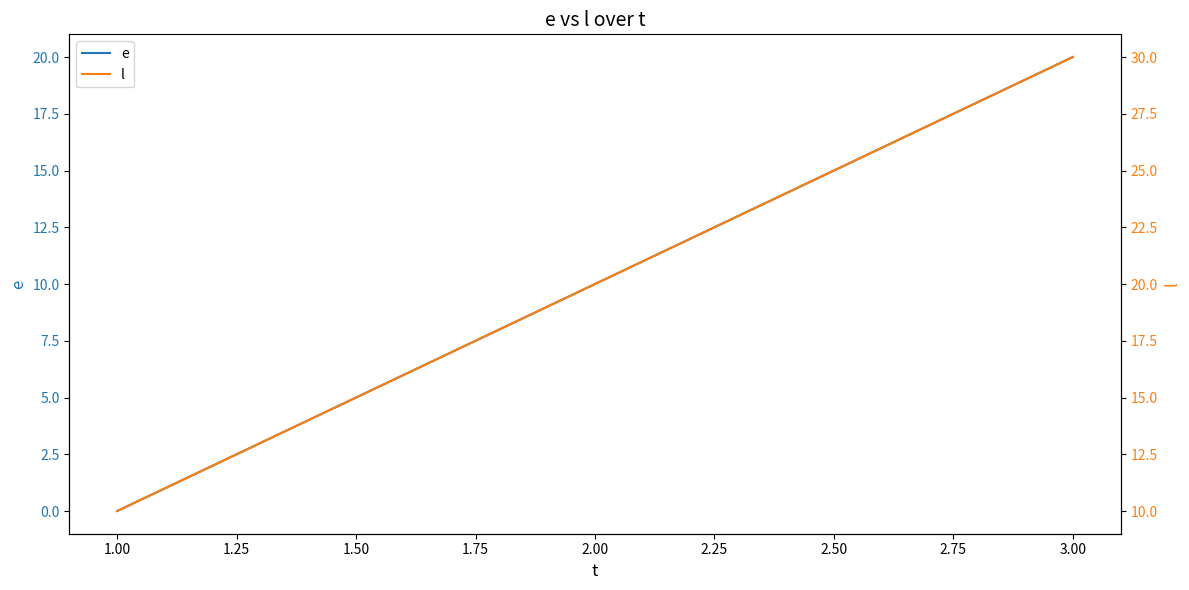

List the labels in order of e value, largest first.

3.00, 2.00, 1.00